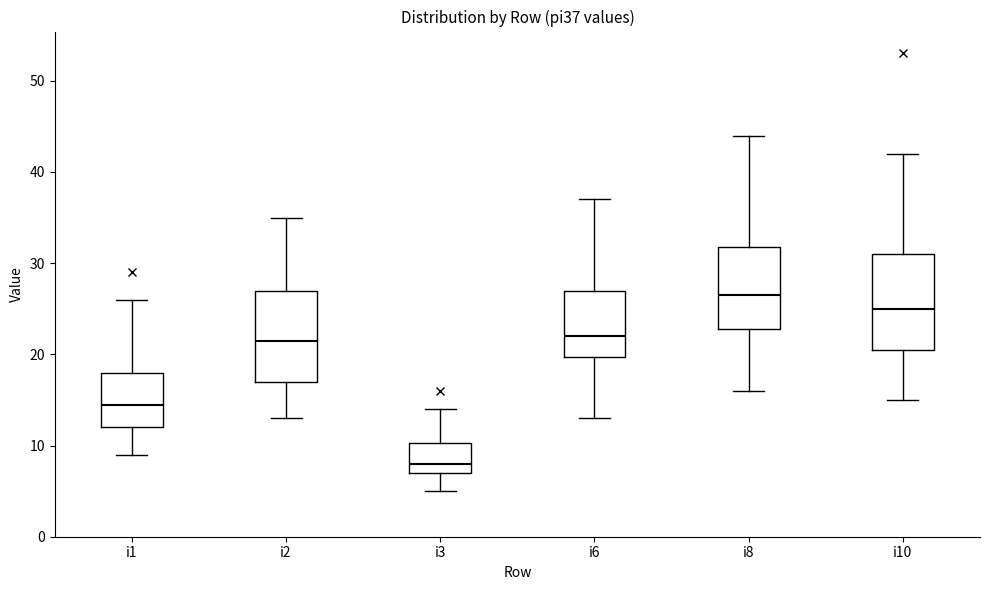

Where does the lower whisker of the box for i3 end on the y-axis? The values are not printed on the chart, so give them approximately, as read against the axis.

5